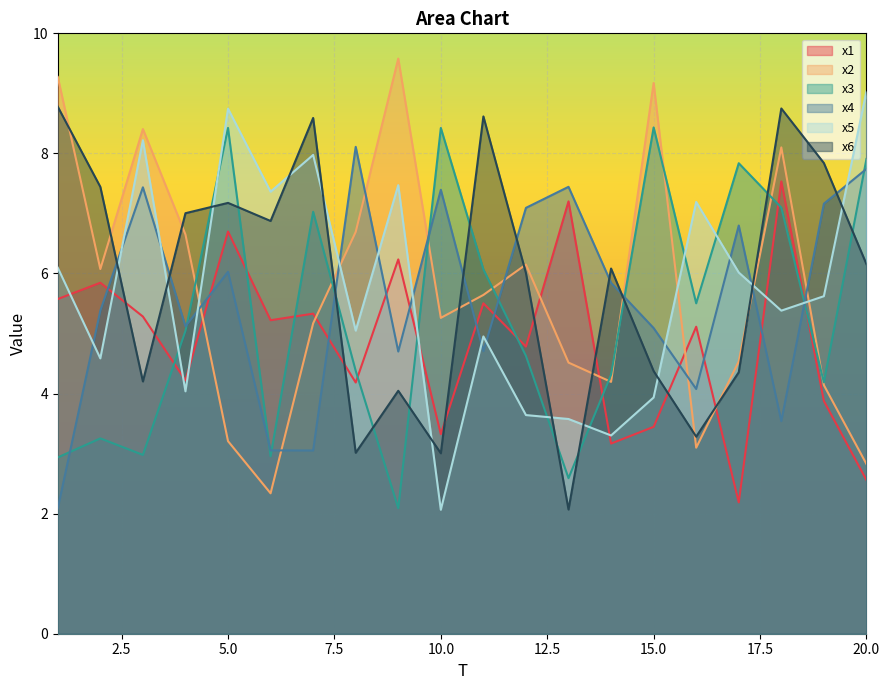

True or false: x2 has more than 1 points higher than both neighbors.

True